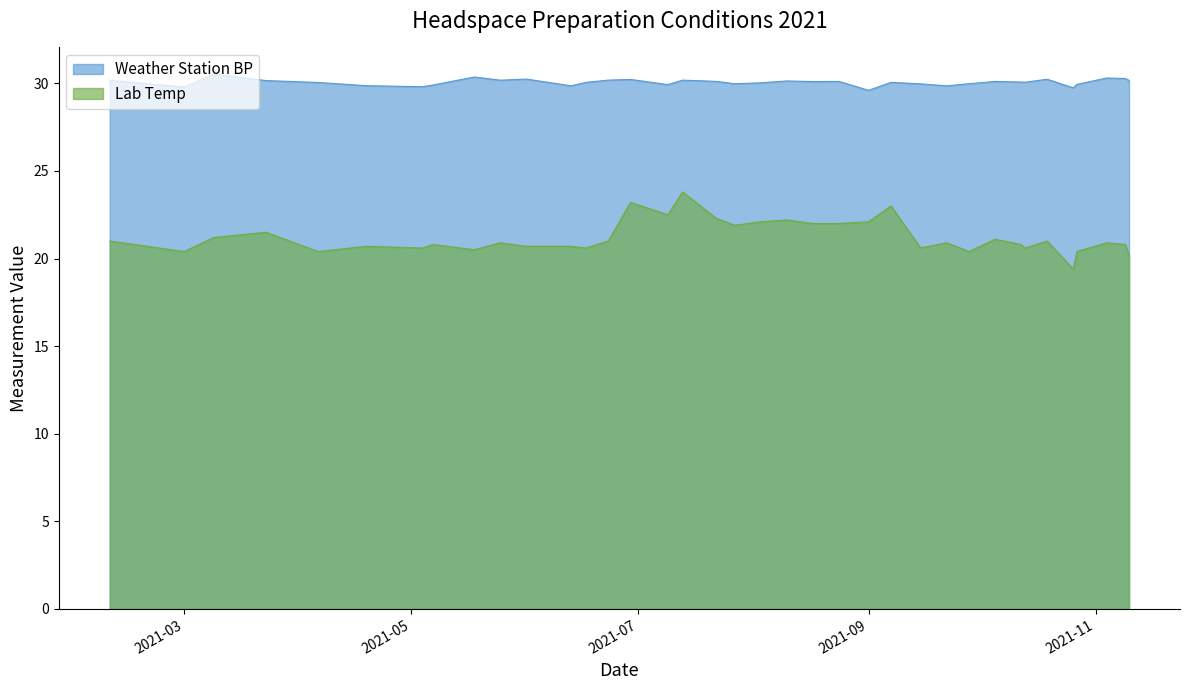

Which category has the highest value in the Lab Temp series?

2021-07-13